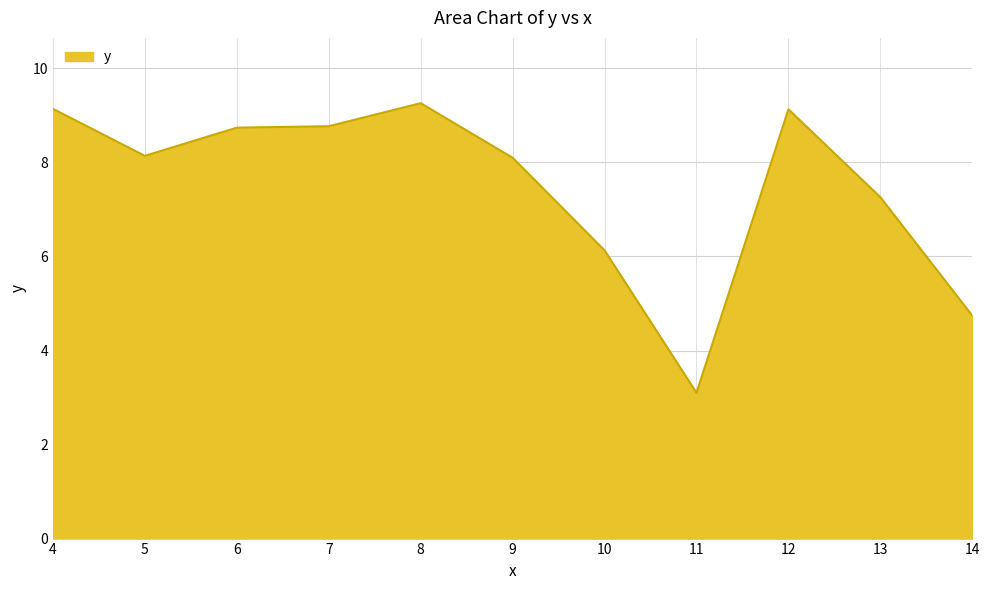

Is it true that the value at 7 is 8.8?

True